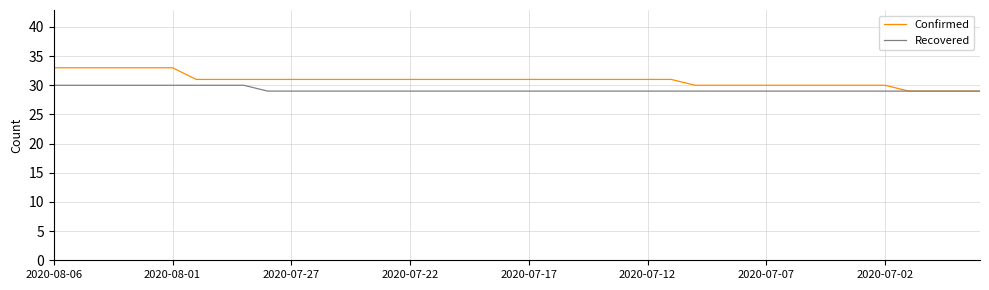

How many series are shown in this chart?

2